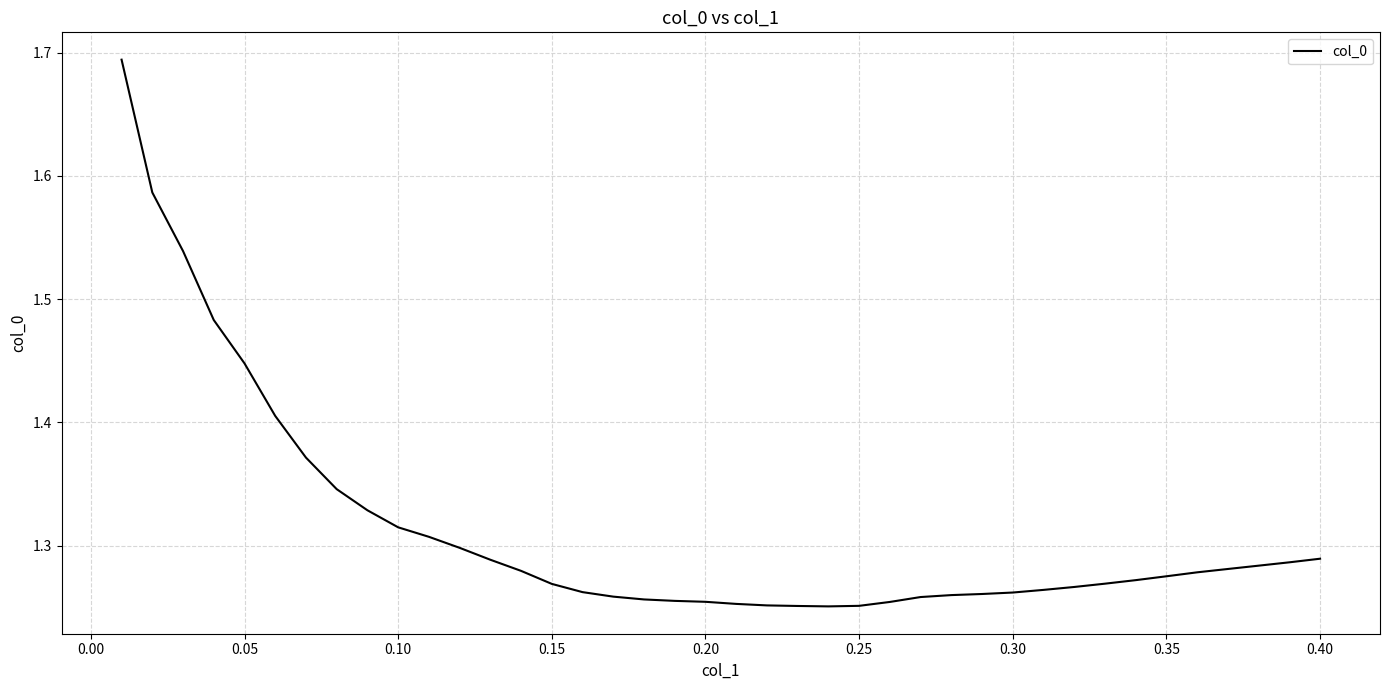

What is the difference between the maximum and minimum values?

0.4